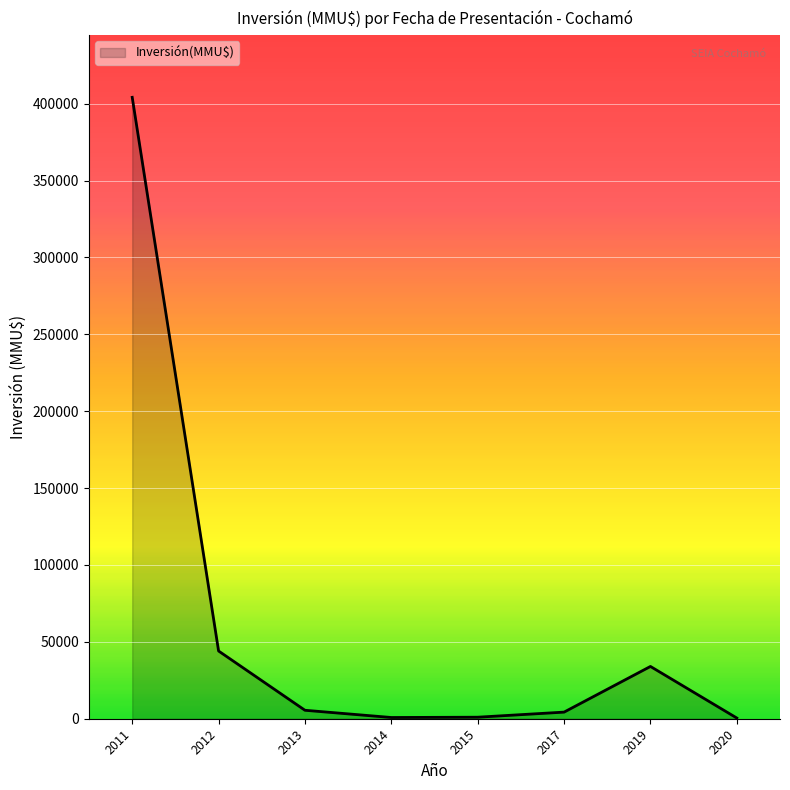

True or false: the data has more than 0 interior local peaks.

True